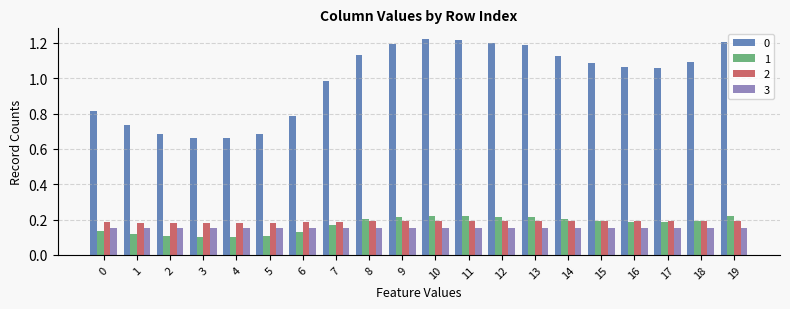

What is the total value across all series at 18?

1.6